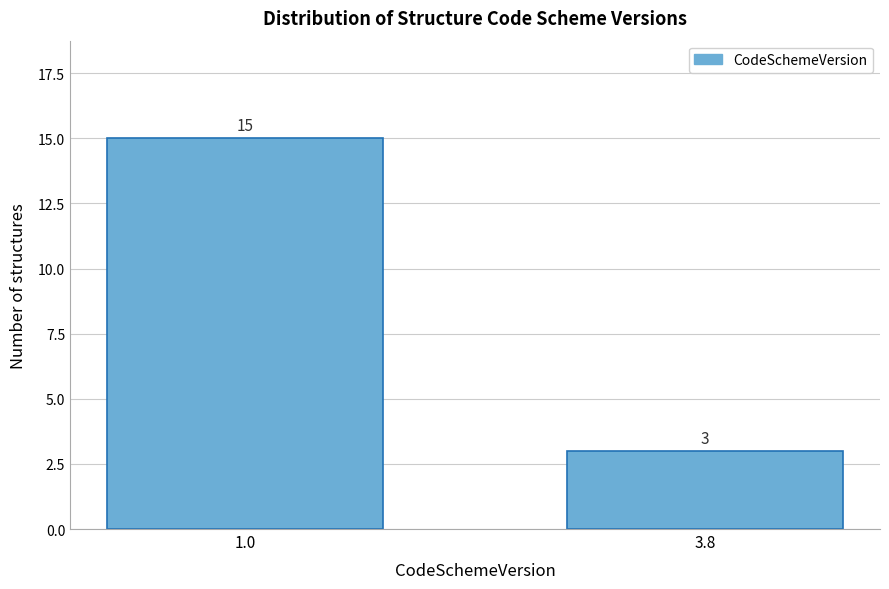

Reading right to left, what are all the values shown in this chart?

3.8=3	1.0=15